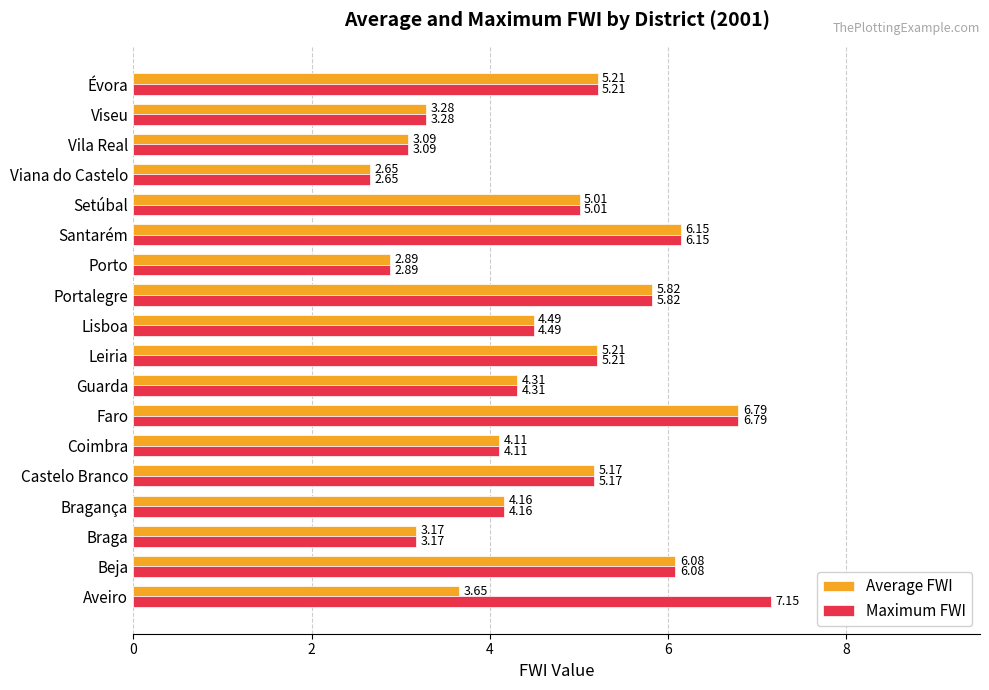

What is the total value across all series at Castelo Branco?

10.3